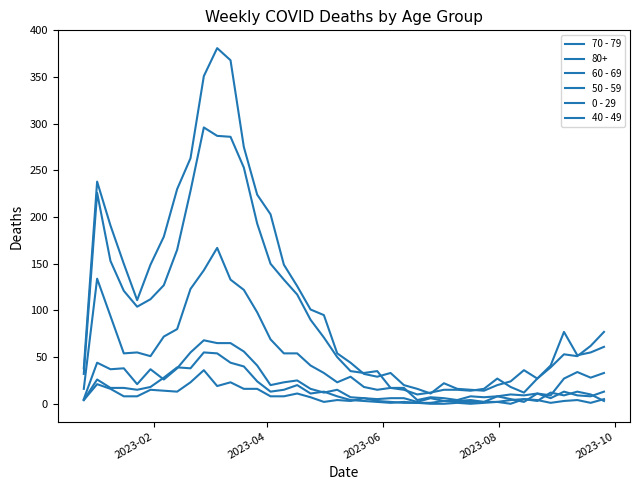

How many lines are shown in the chart?

6